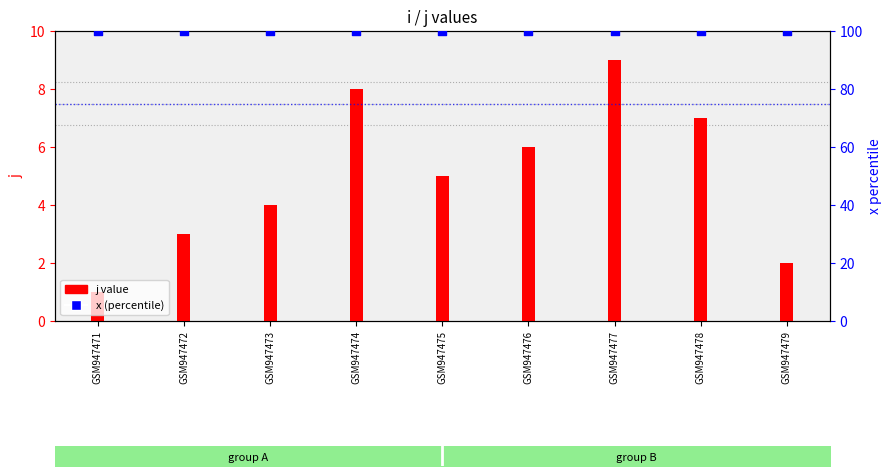

Which series reaches the minimum Y coordinate?

j value